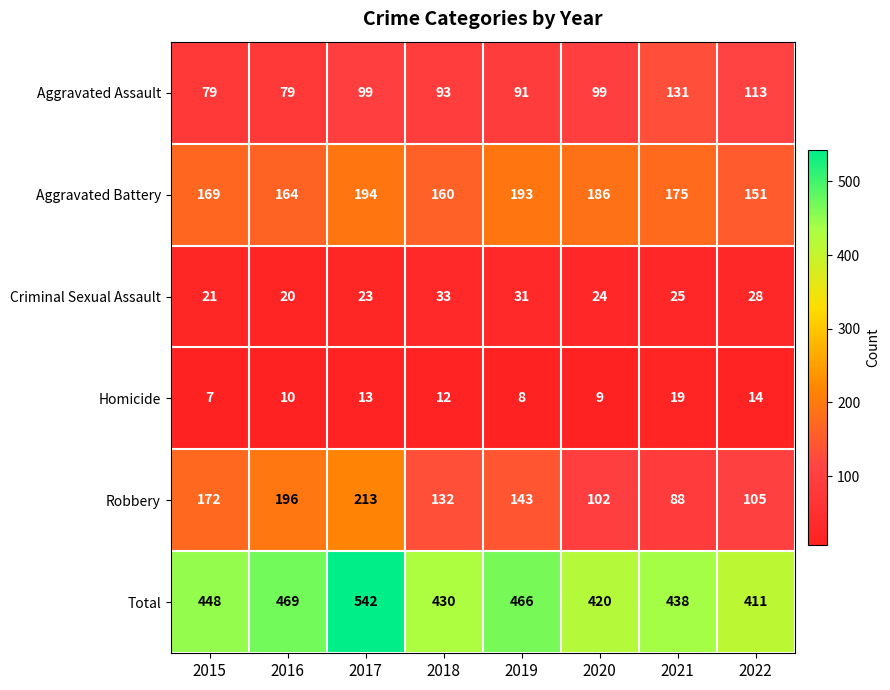

Which series changed the most between 2015 and 2022?

Robbery